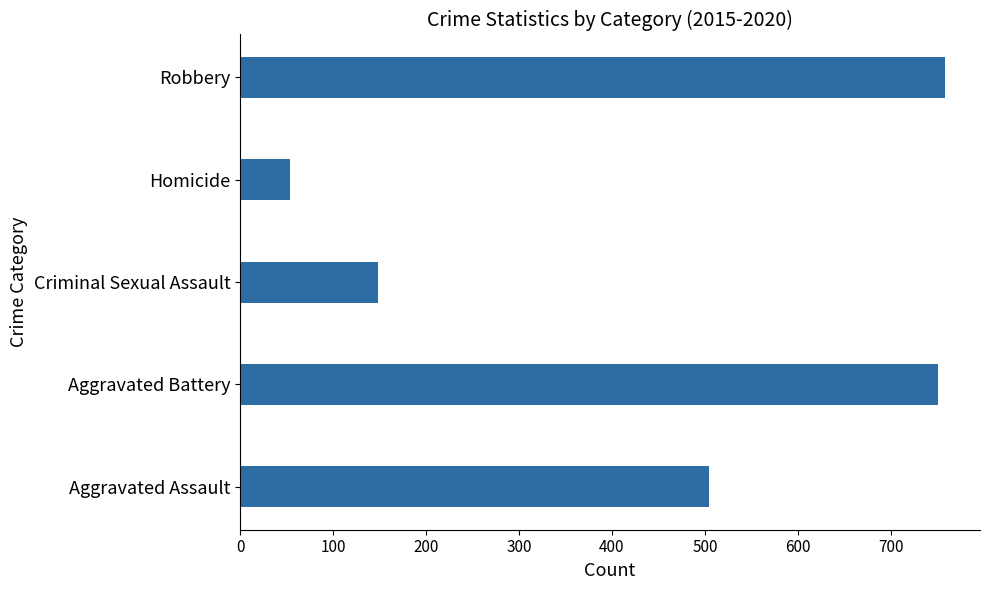

List the labels in order of value, largest first.

Robbery, Aggravated Battery, Aggravated Assault, Criminal Sexual Assault, Homicide